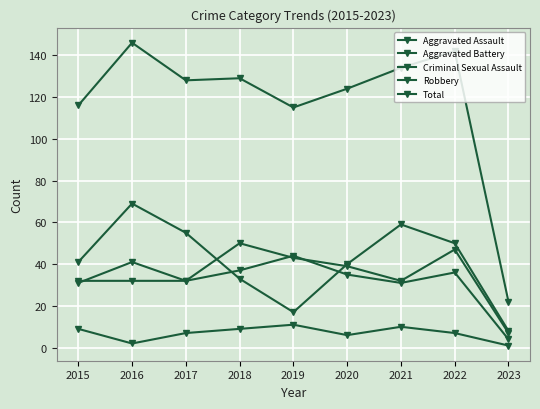

What is the maximum value for Criminal Sexual Assault?

11